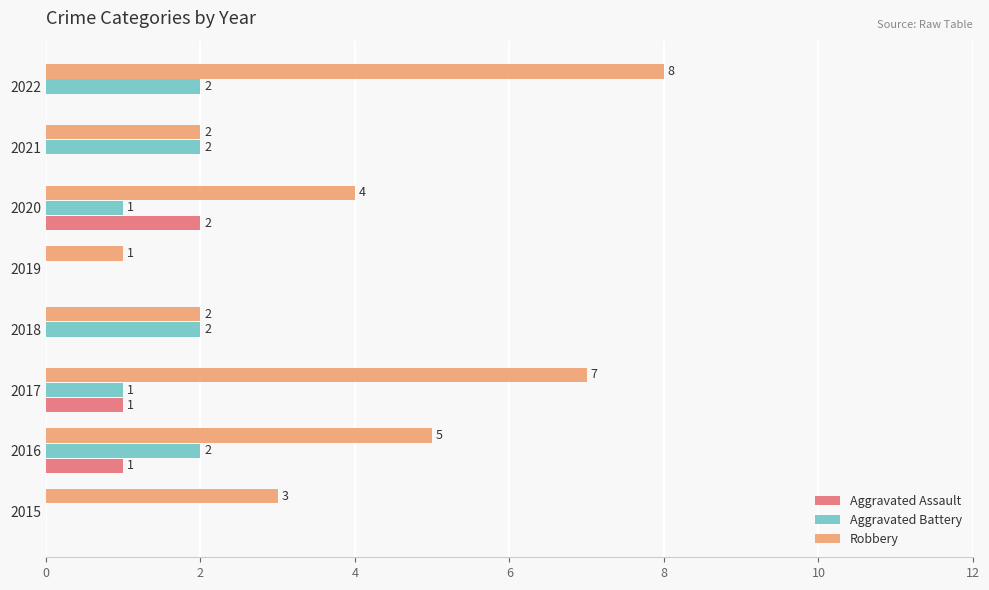

How many values in Aggravated Battery are above zero?

6